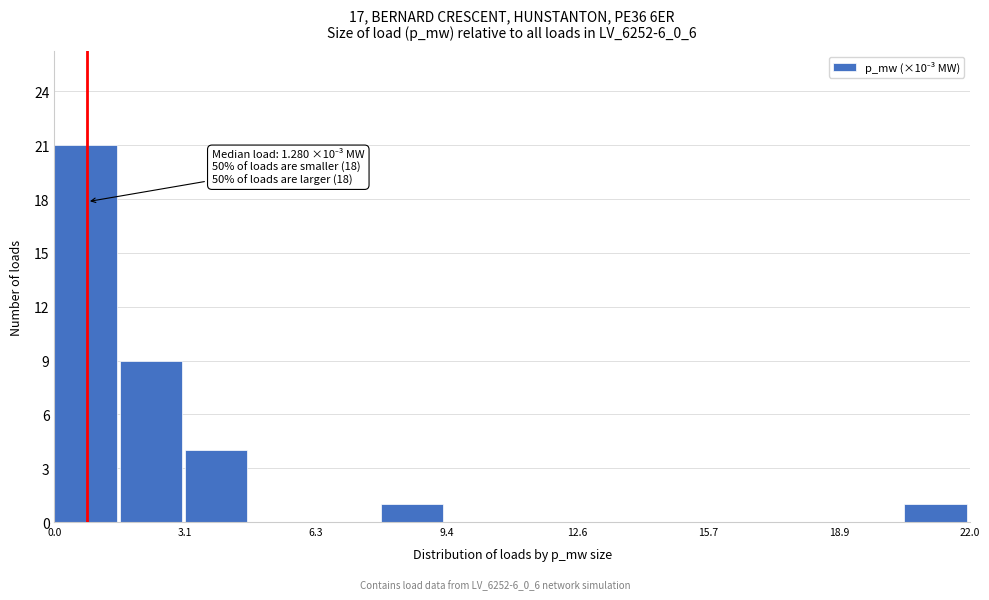

Read against the x-axis, roughly where is the centre of the tallest bar?

0.5